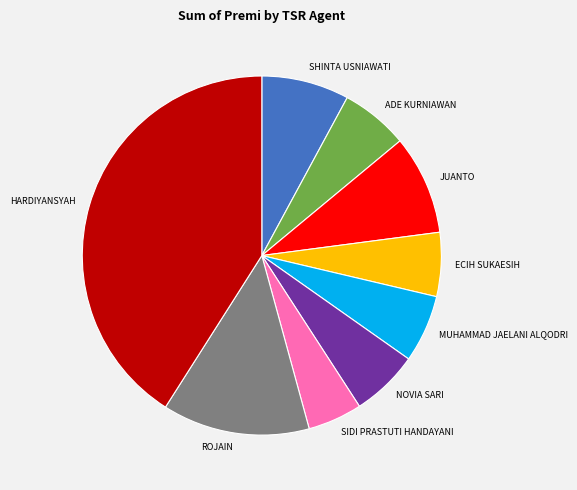

Is the sum of ECIH SUKAESIH and SIDI PRASTUTI HANDAYANI greater than half?

No